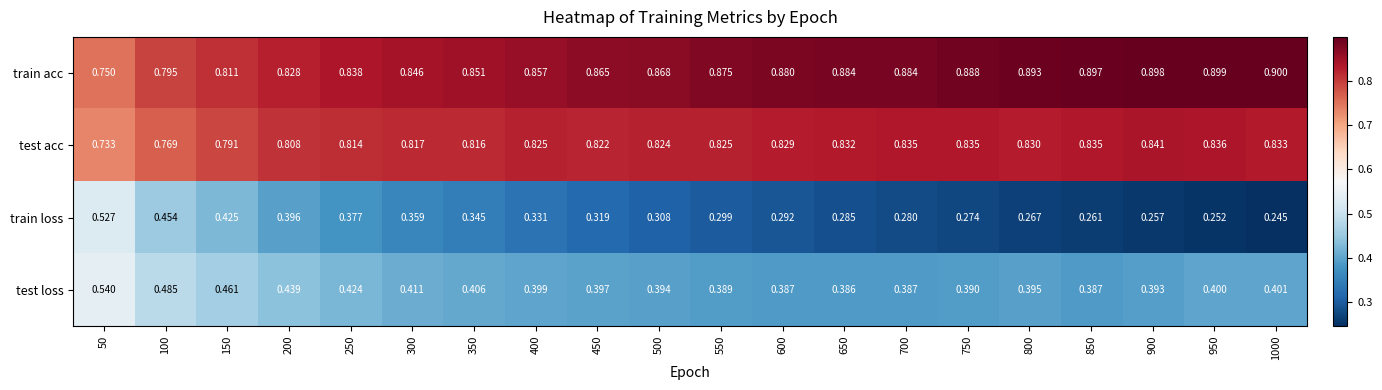

What is the maximum value shown in the chart?

0.9